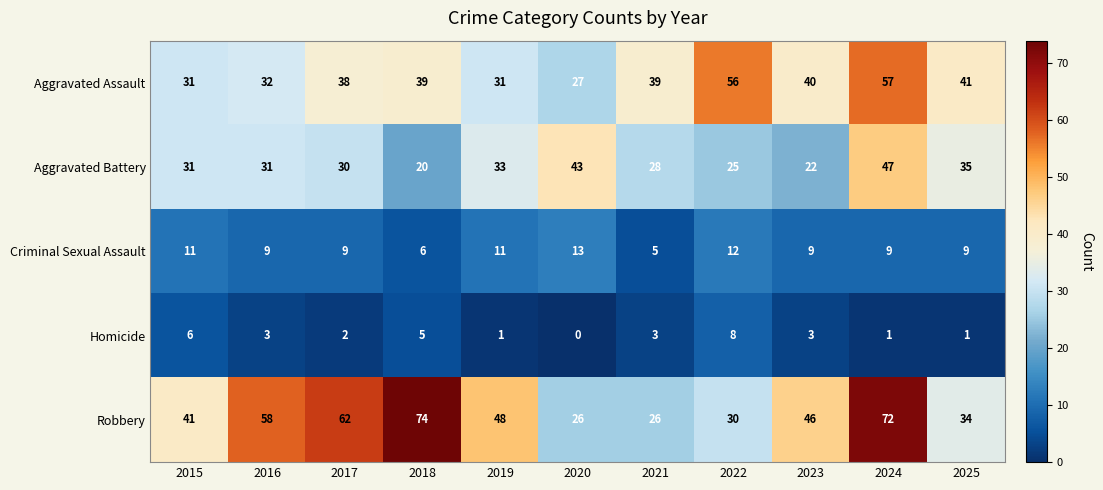

Which series has the largest total across all categories?

Robbery